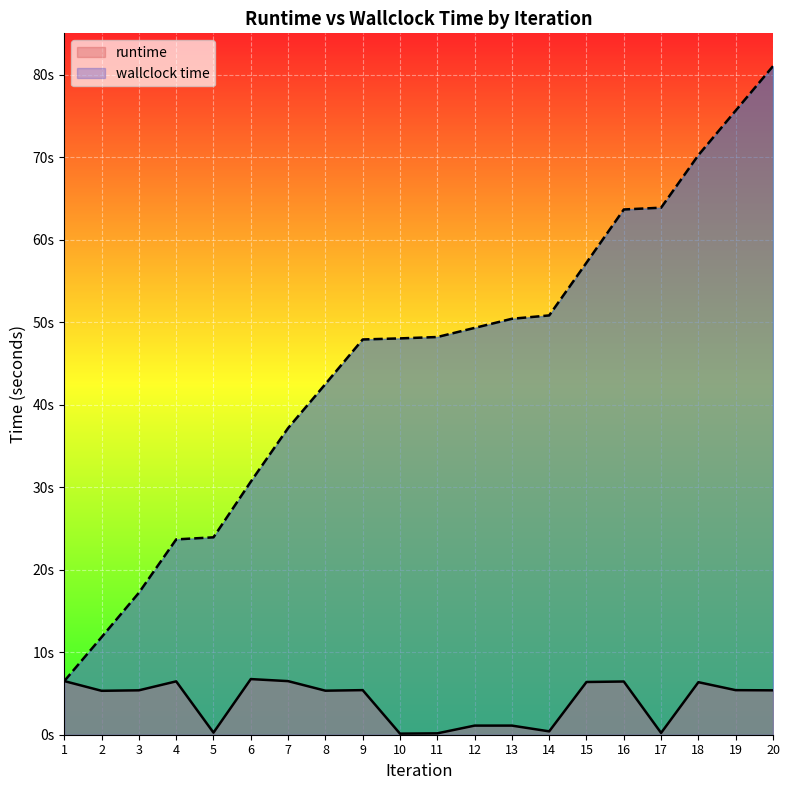

What is the minimum value for runtime?

0.1